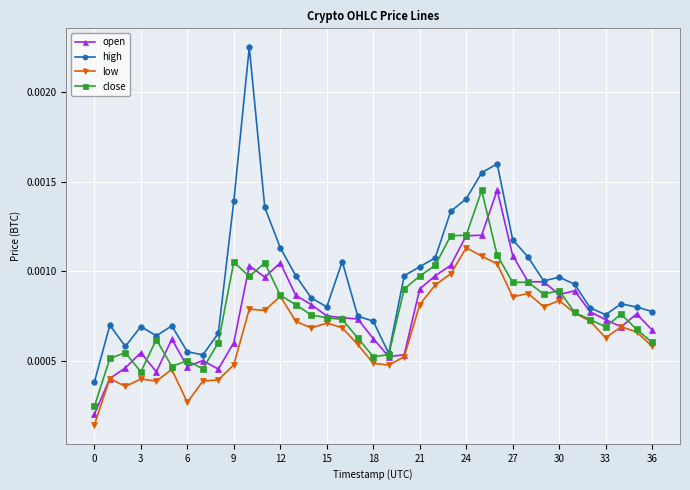

Which series has the largest total across all categories?

high